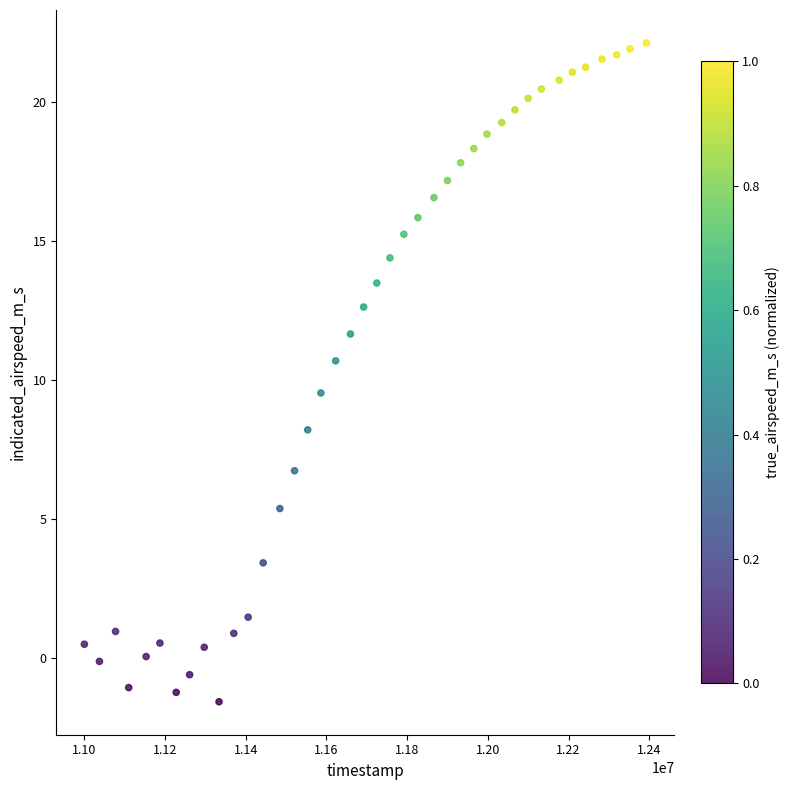

What is the range of Y values (max minus min)?

23.7